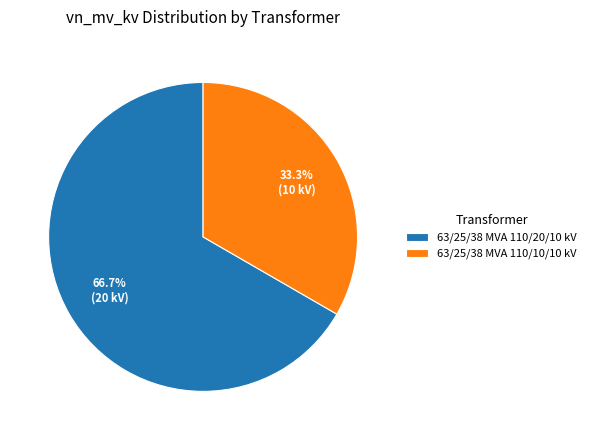

Which slice is the largest?

63/25/38 MVA 110/20/10 kV